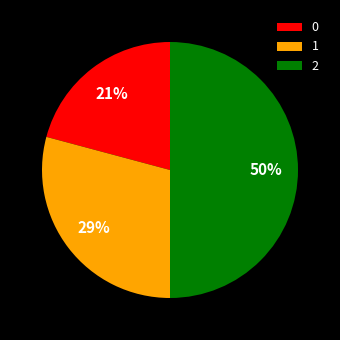

Do 1 and 2 together represent more than half of the pie?

Yes